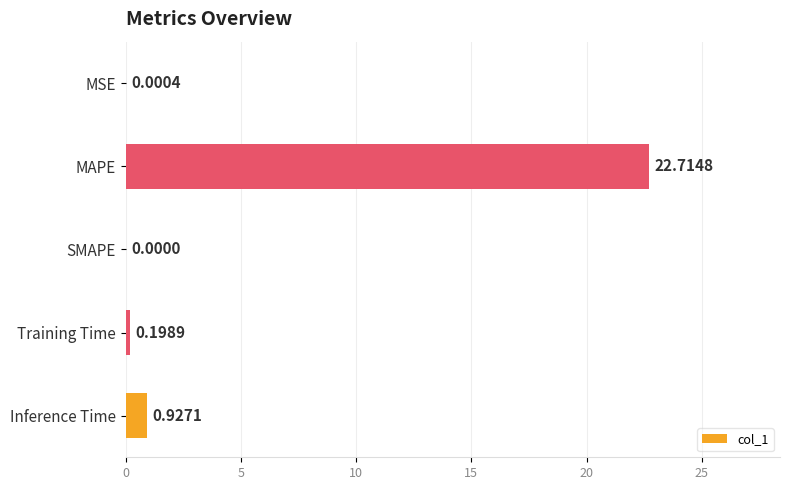

Which category has the highest value across all series?

MAPE